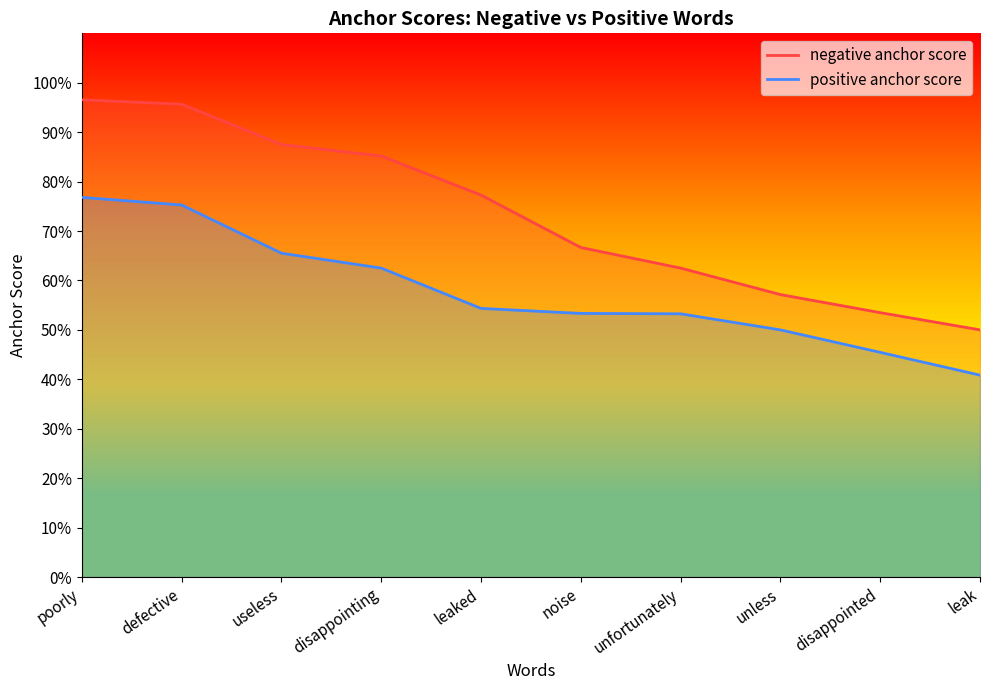

What are all the series names shown in the legend?

negative anchor score, positive anchor score